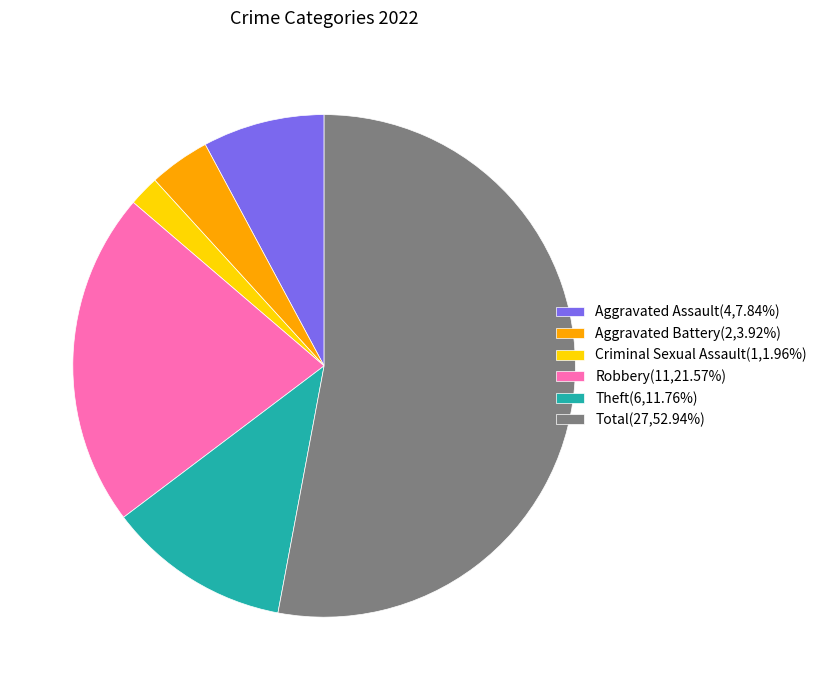

Combined, do Theft(6,11.76%) and Total(27,52.94%) account for over 50%?

Yes